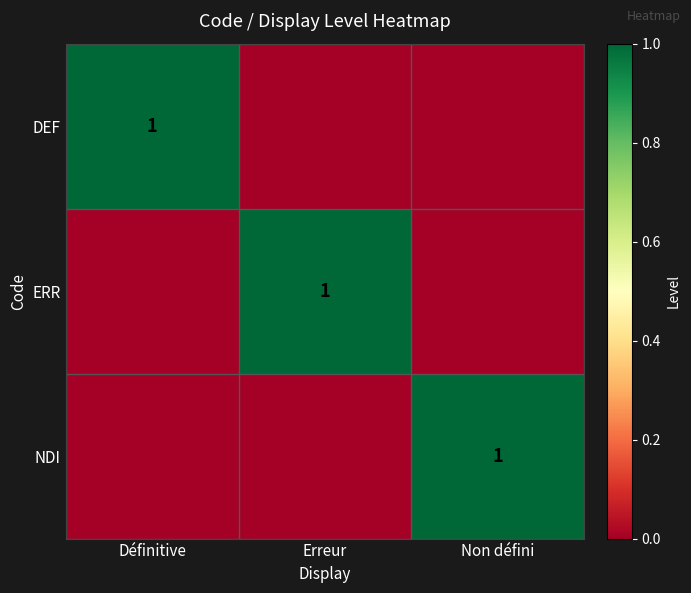

Count the DEF values in the range 0 to 1.

3